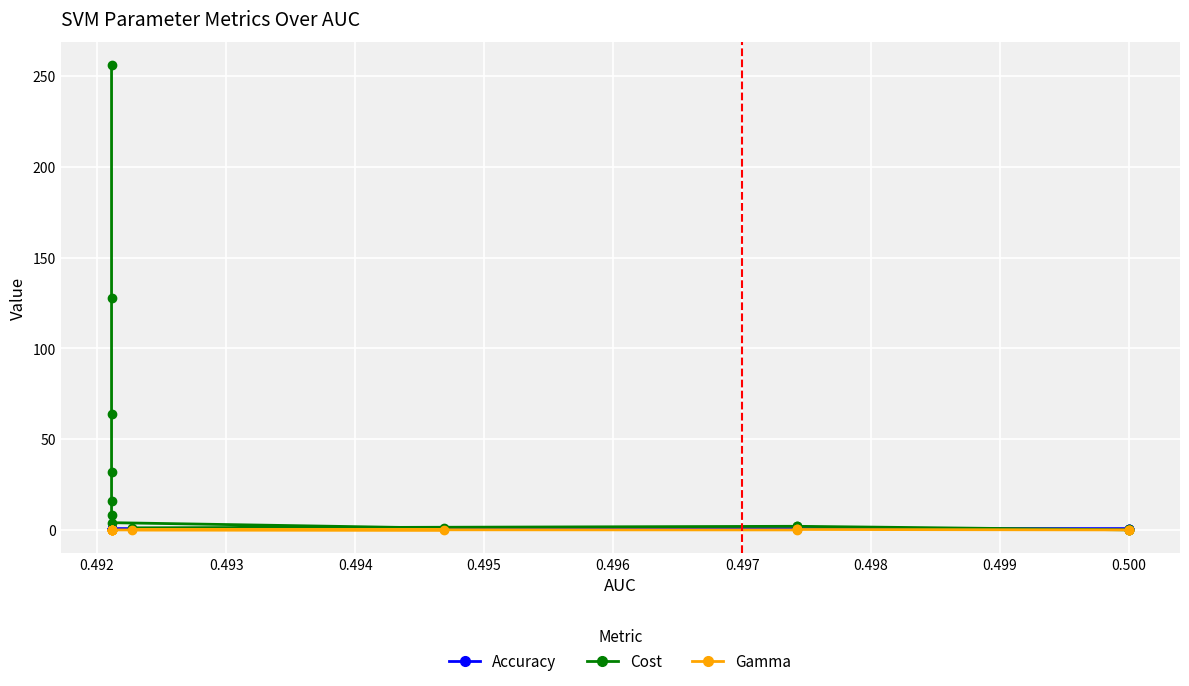

The value of Accuracy at 0.494 is 0.7. True or false?

True